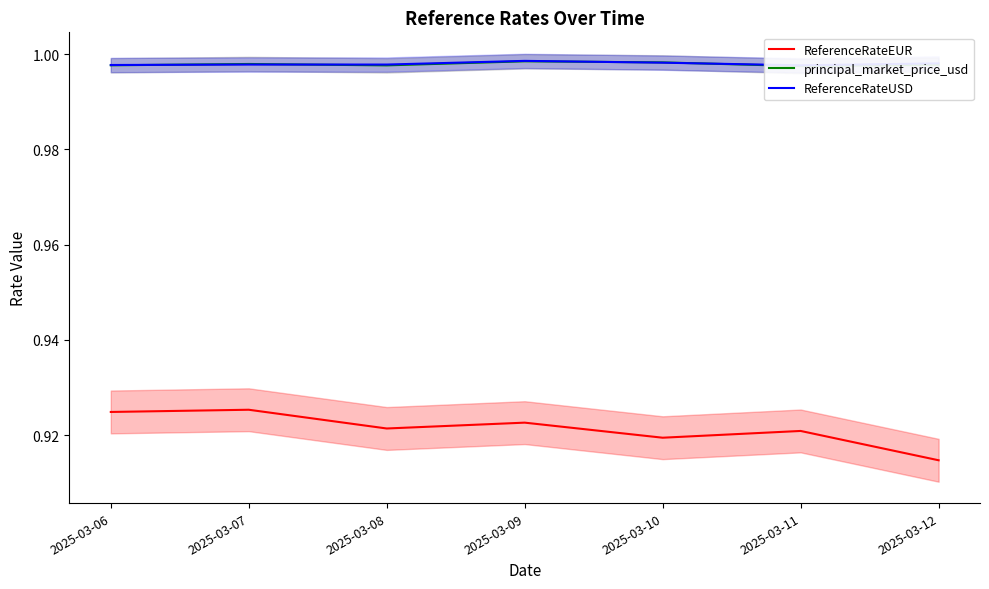

Count the ReferenceRateEUR values in the range 0 to 1.

7